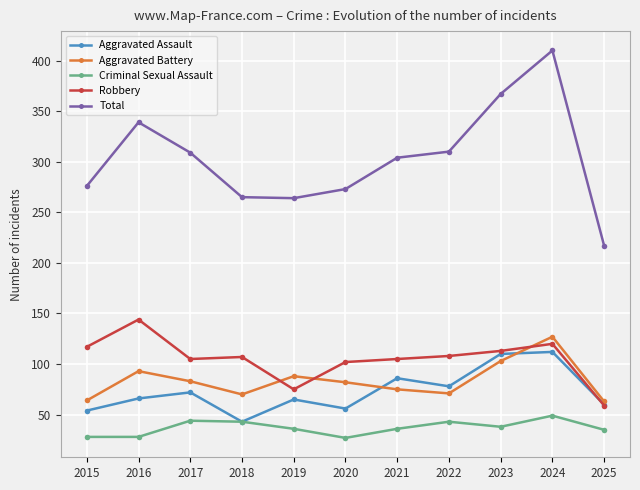

Does the chart have visible grid lines?

Yes